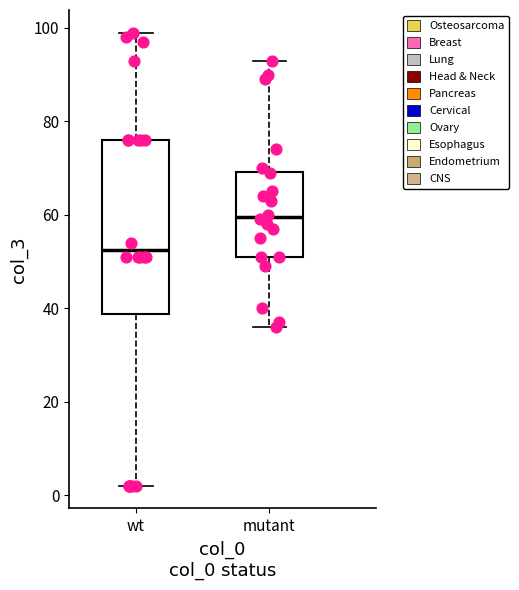

Comparing the boxes themselves (not the whiskers), which one is the tallest?

wt